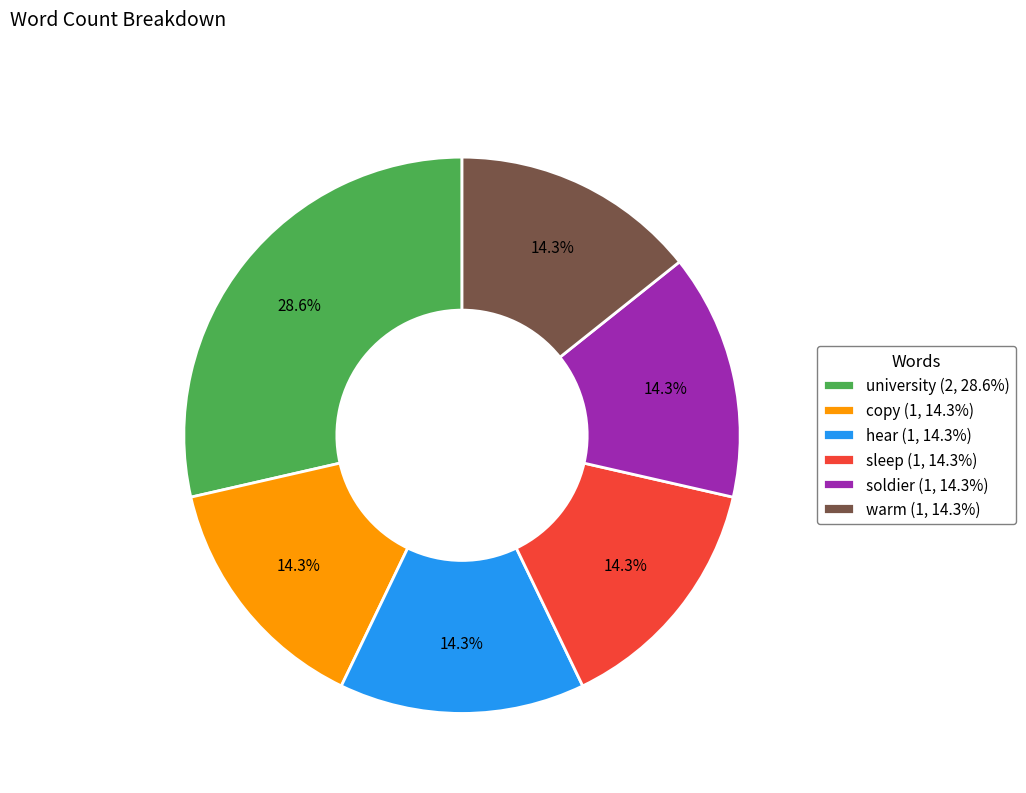

Which category has the biggest portion of the pie?

university